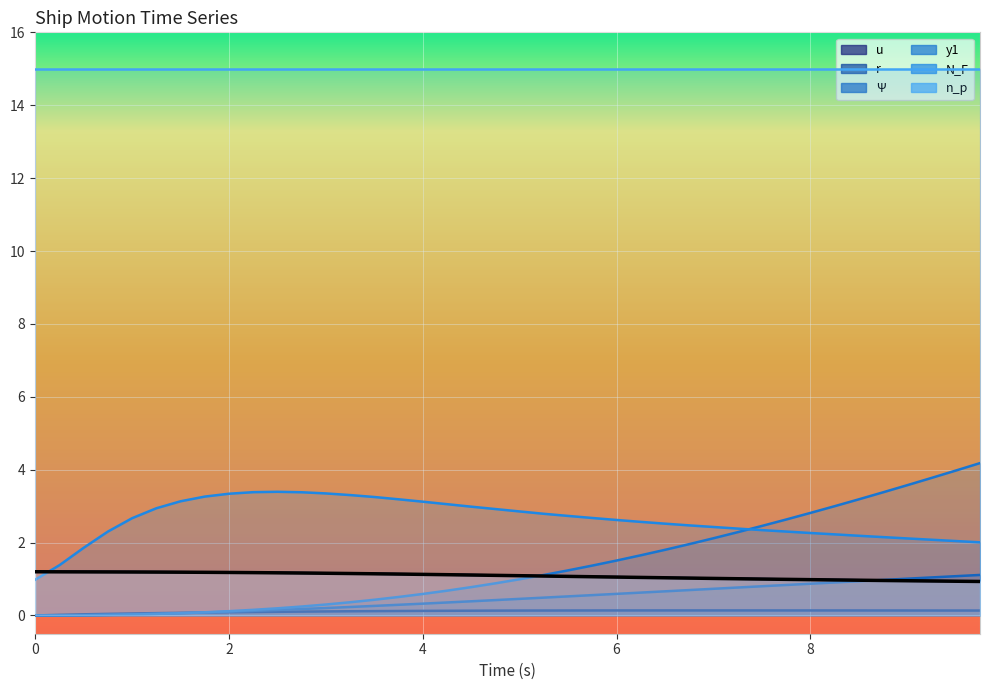

Reading left to right, transcribe all the data shown in this chart.

u: 1.2	1.2	1.2	1.2	1.2	1.2	1.2	1.2	1.2	1.2	1.2	1.2	1.2	1.2	1.1	1.1	1.1	1.1	1.1	1.1	1.1	1.1	1.1	1.1	1.1	1.0	1.0	1.0	1.0	1.0	1.0	1.0	1.0	1.0	1.0	1.0	1.0	0.9	0.9	0.9
r: 0.0	0.0	0.0	0.0	0.1	0.1	0.1	0.1	0.1	0.1	0.1	0.1	0.1	0.1	0.1	0.1	0.1	0.1	0.1	0.1	0.1	0.1	0.1	0.1	0.1	0.1	0.1	0.1	0.1	0.1	0.1	0.1	0.1	0.1	0.1	0.1	0.1	0.1	0.1	0.1
Ψ: 0.0	0.0	0.0	0.0	0.0	0.0	0.1	0.1	0.1	0.1	0.2	0.2	0.2	0.2	0.3	0.3	0.3	0.4	0.4	0.4	0.5	0.5	0.5	0.6	0.6	0.6	0.7	0.7	0.7	0.8	0.8	0.8	0.9	0.9	0.9	1.0	1.0	1.0	1.1	1.1
y1: 0.0	0.0	0.0	0.0	0.0	0.0	0.1	0.1	0.1	0.2	0.2	0.2	0.3	0.4	0.4	0.5	0.6	0.7	0.8	0.9	1.0	1.1	1.2	1.4	1.5	1.7	1.8	2.0	2.1	2.3	2.5	2.6	2.8	3.0	3.2	3.4	3.6	3.8	4.0	4.2
N_F: 1.0	1.4	1.9	2.3	2.7	2.9	3.1	3.3	3.3	3.4	3.4	3.4	3.3	3.3	3.3	3.2	3.1	3.1	3.0	2.9	2.9	2.8	2.7	2.7	2.6	2.6	2.5	2.5	2.4	2.4	2.3	2.3	2.3	2.2	2.2	2.2	2.1	2.1	2.0	2.0